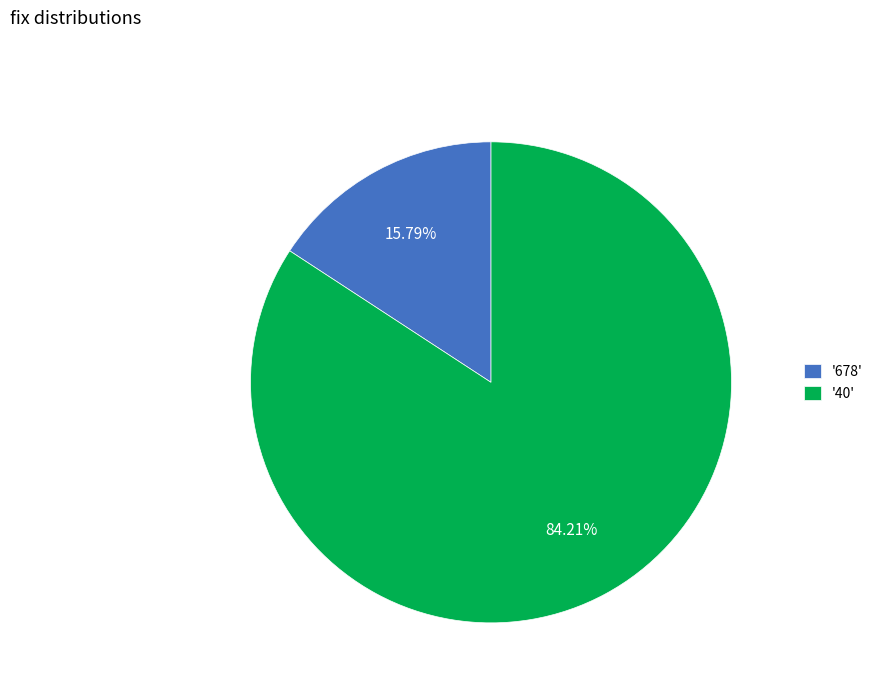

Between '40' and '678', which is larger?

'40'